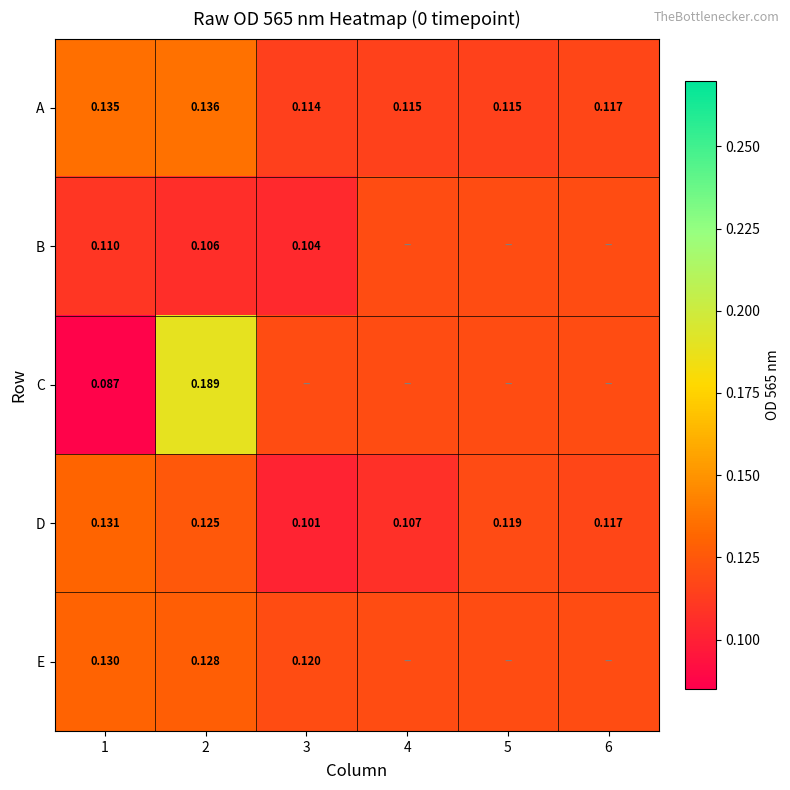

Between 5 and 6, which is larger?

6